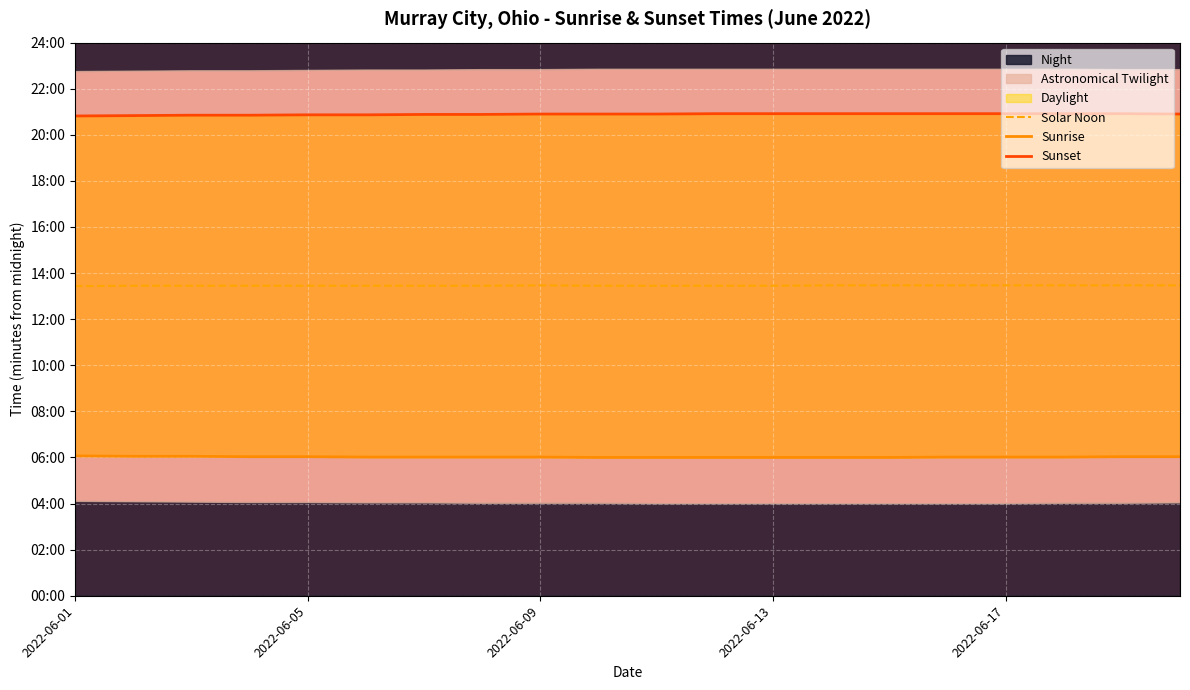

Count the Sunrise values in the range 360 to 362.

17